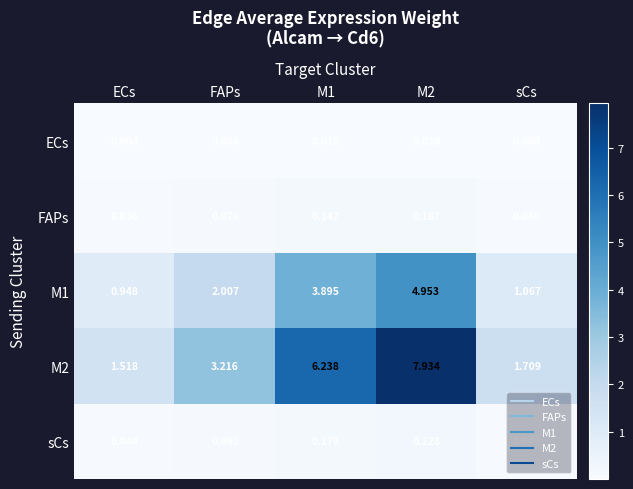

Where is M2 nearest to the value 4?

FAPs